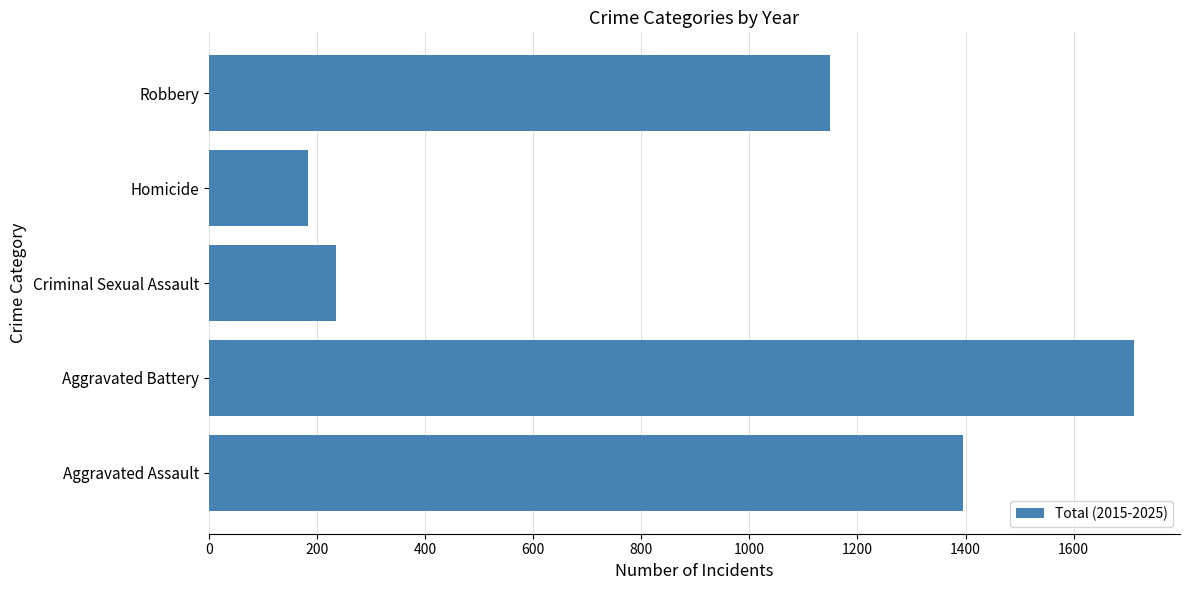

Between Robbery and Aggravated Battery, which is larger?

Aggravated Battery